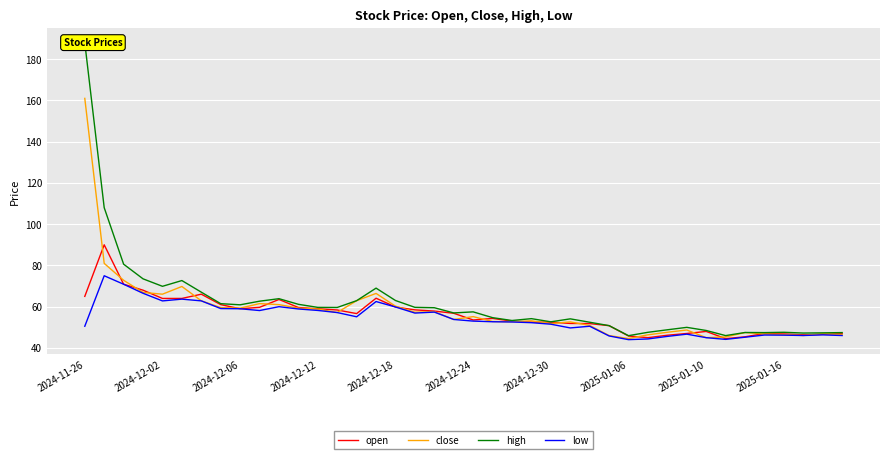

The high series shows 54.7 at 21. True or false?

True